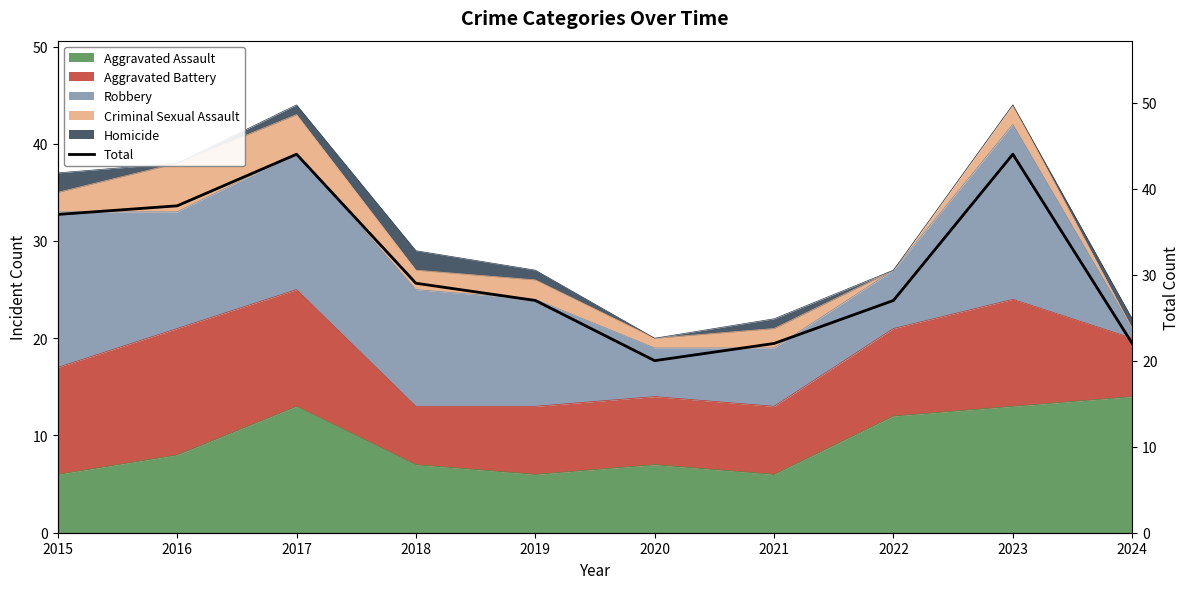

Reading left to right, list all the values displayed in this chart.

37	38	44	29	27	20	22	27	44	22